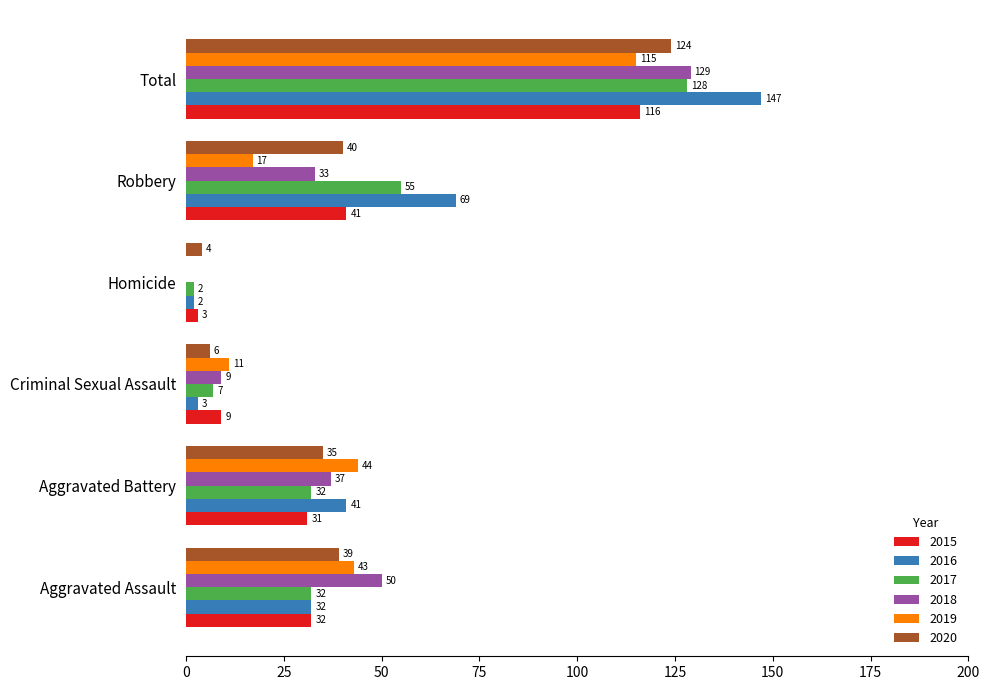

At which category is the sum across all series the highest?

Total